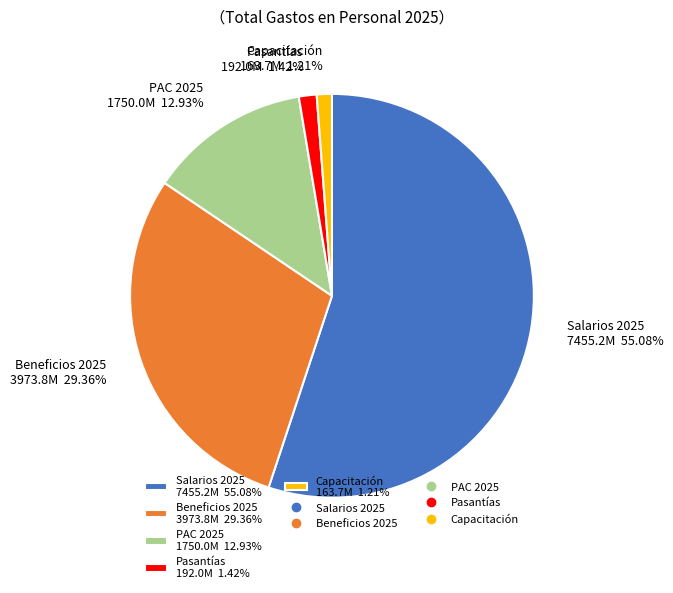

Which category accounts for the majority?

Salarios 2025